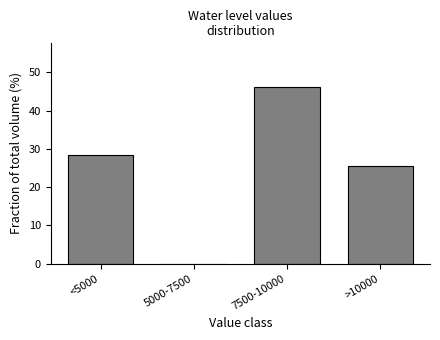

Reading left to right, extract all data points from this chart.

<5000=28.5	5000-7500=0.0	7500-10000=46.1	>10000=25.5